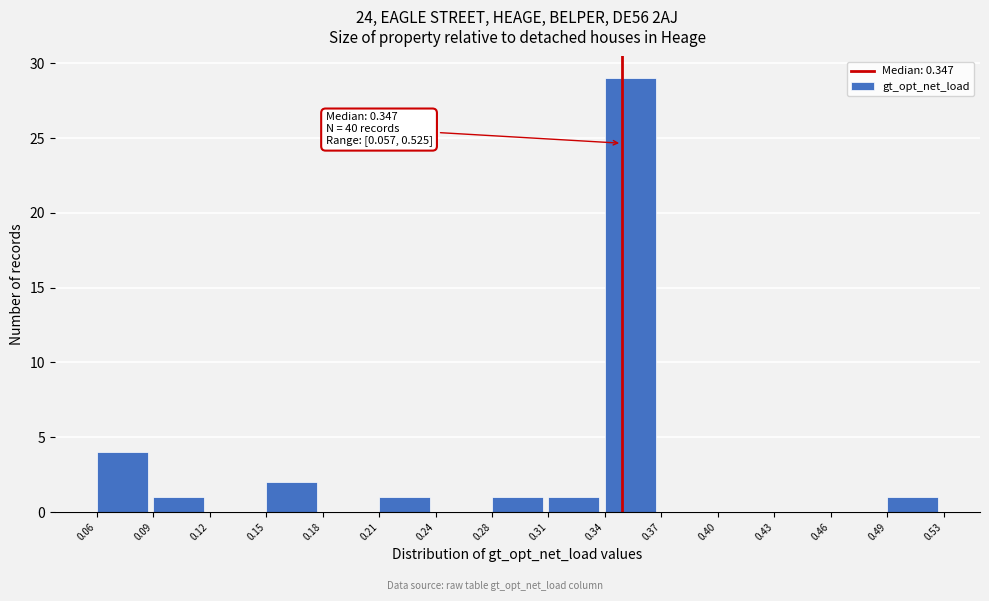

Over which range of the x-axis is the bar tallest?

0.34 to 0.37